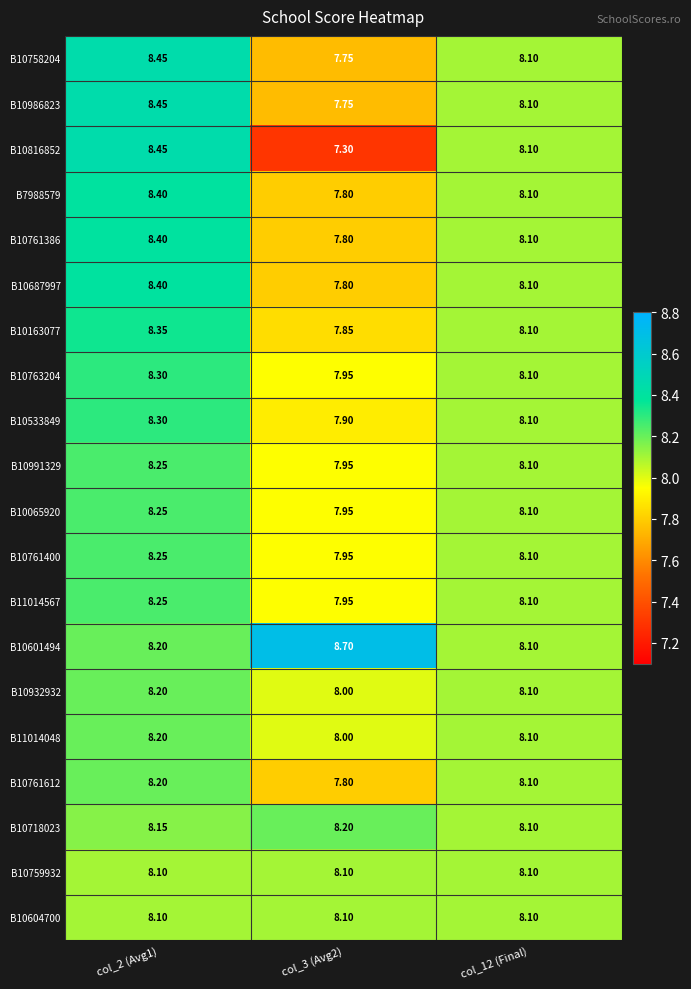

Which series has the largest range (max minus min)?

B10816852